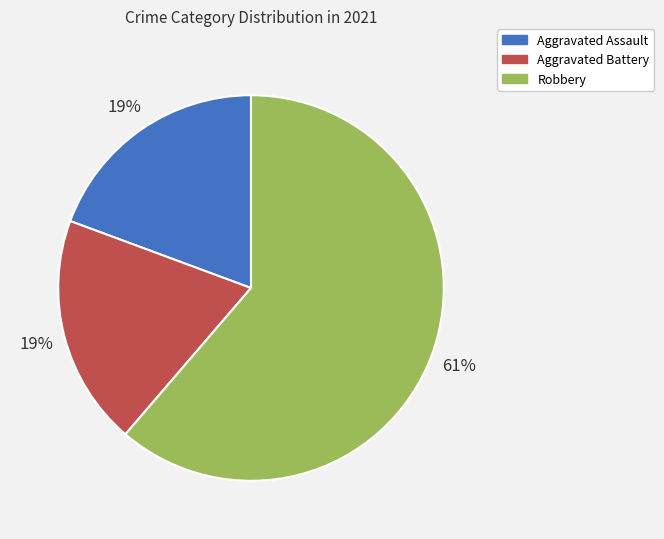

Is it true that Robbery is 48% of the pie?

False